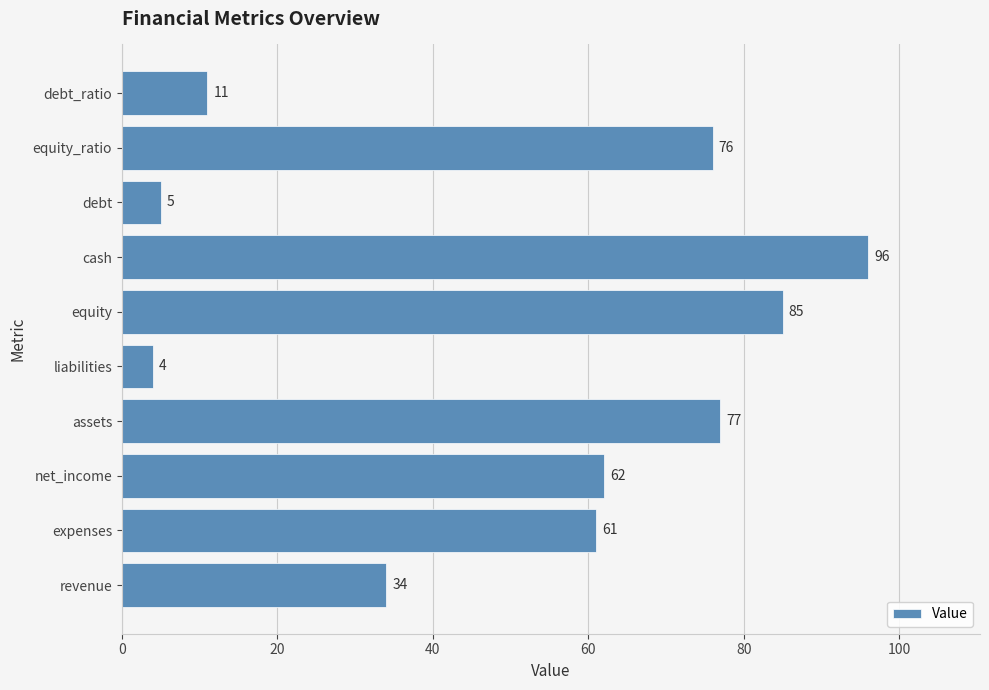

How many data points are less than 62?

5